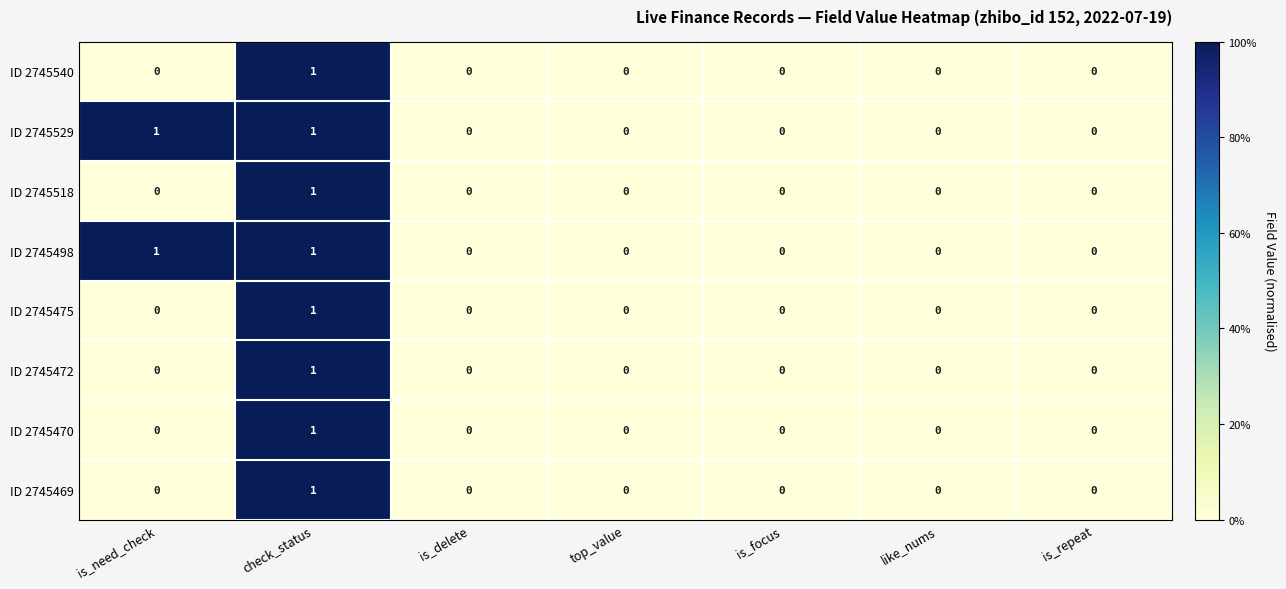

How many ID 2745475 values are between 0 and 1?

7